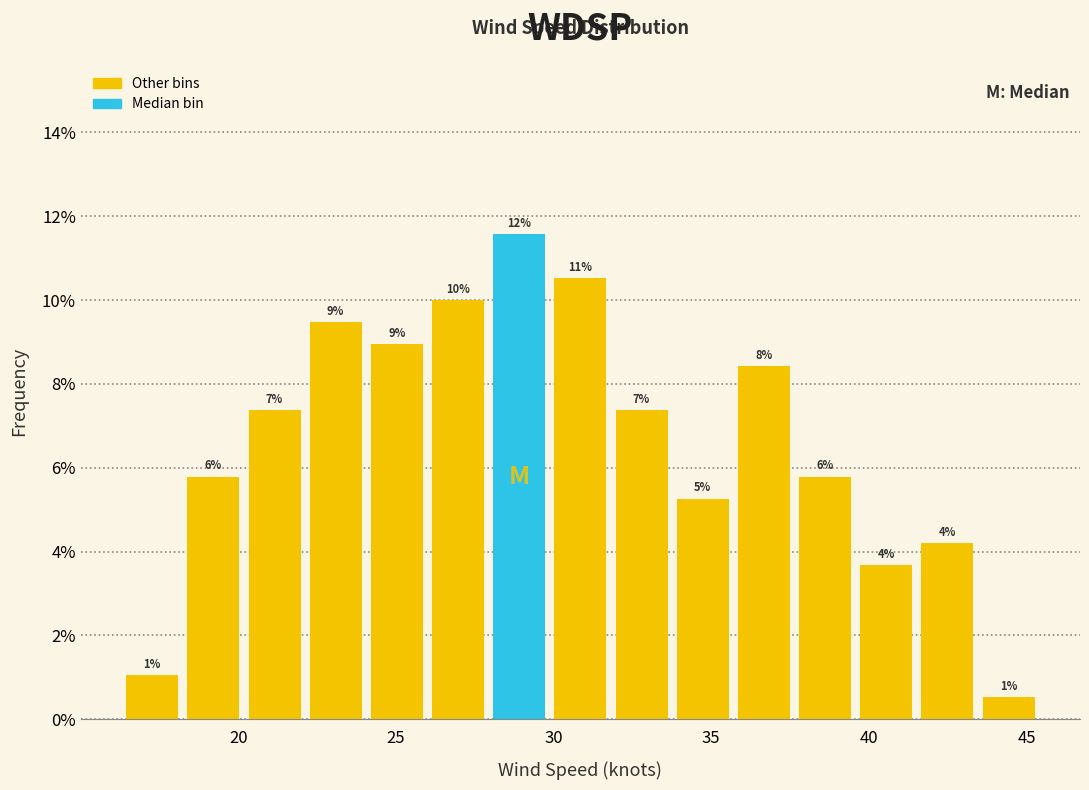

Around what value on the x-axis is the tallest bar? Give the approximate position of its centre, as read against the axis.

29.0